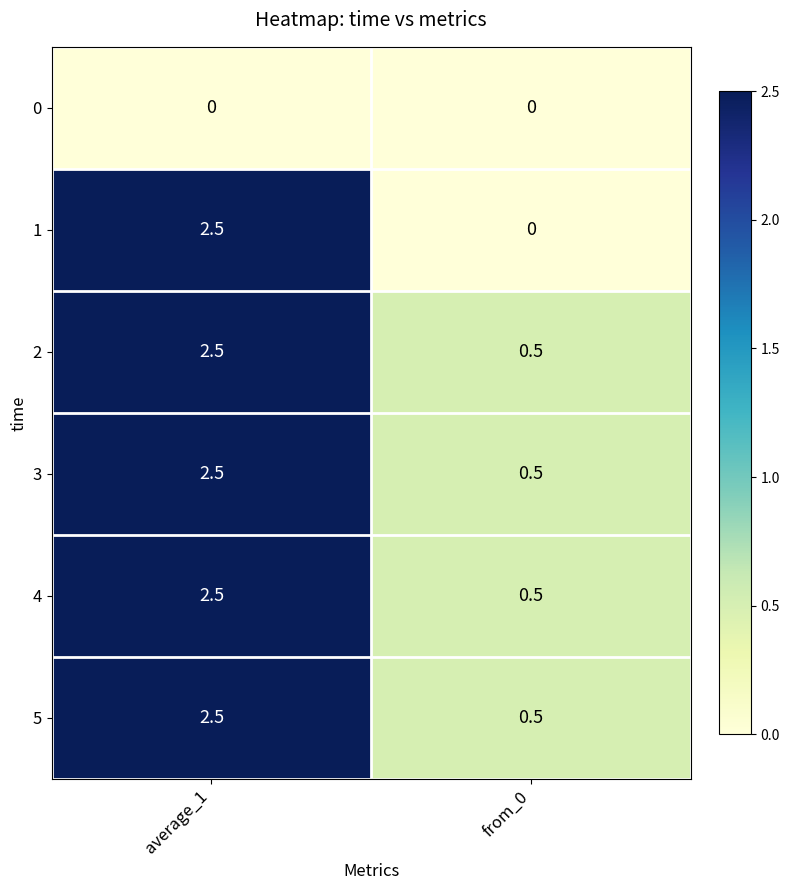

What is the spread (max minus min) of values at average_1?

2.5